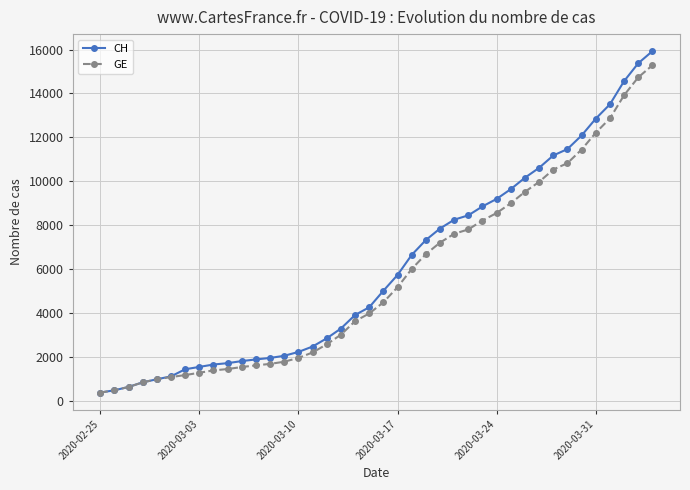

How many distinct data groups are displayed?

2